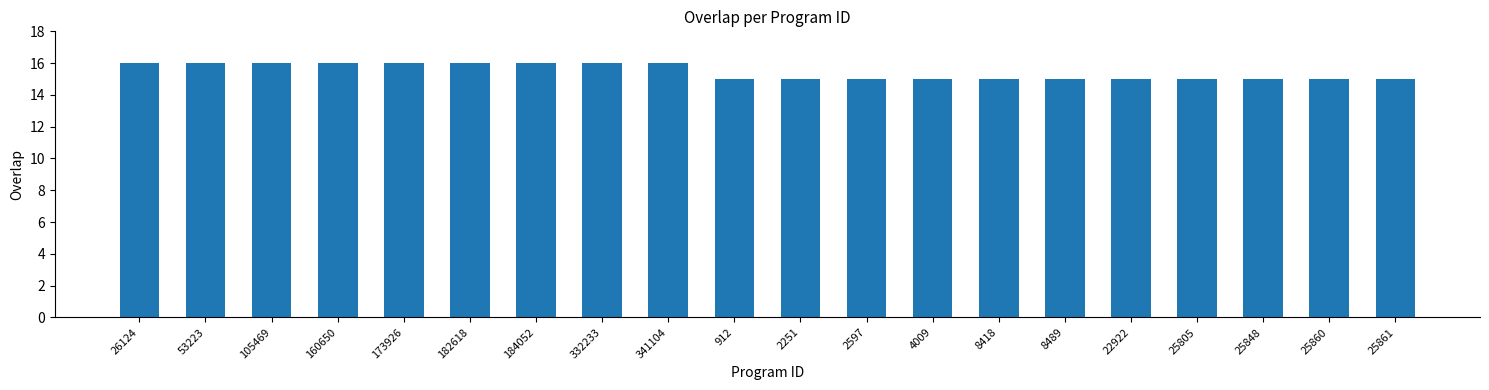

What is the smallest value displayed?

15